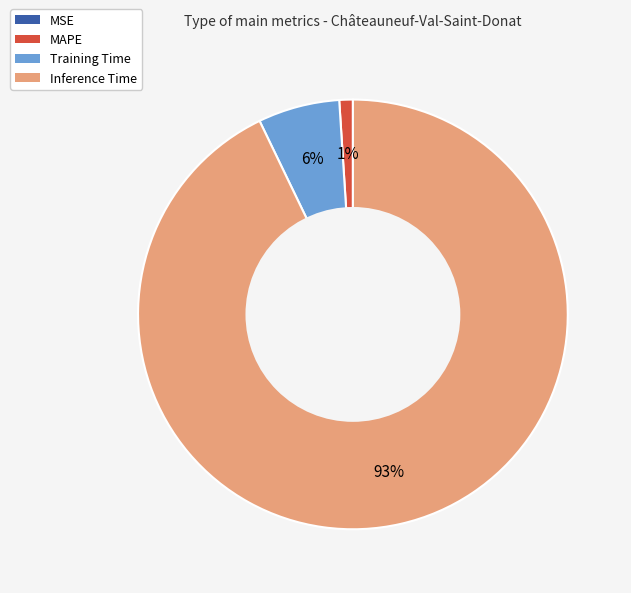

Does any single category account for the majority?

Yes